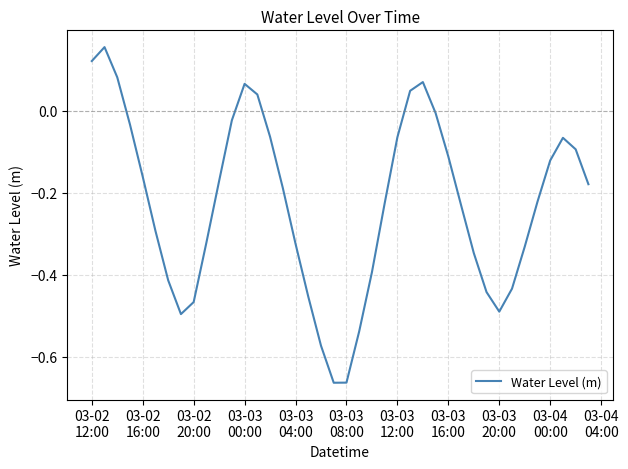

How many points are higher than both their immediate neighbors (excluding endpoints)?

4